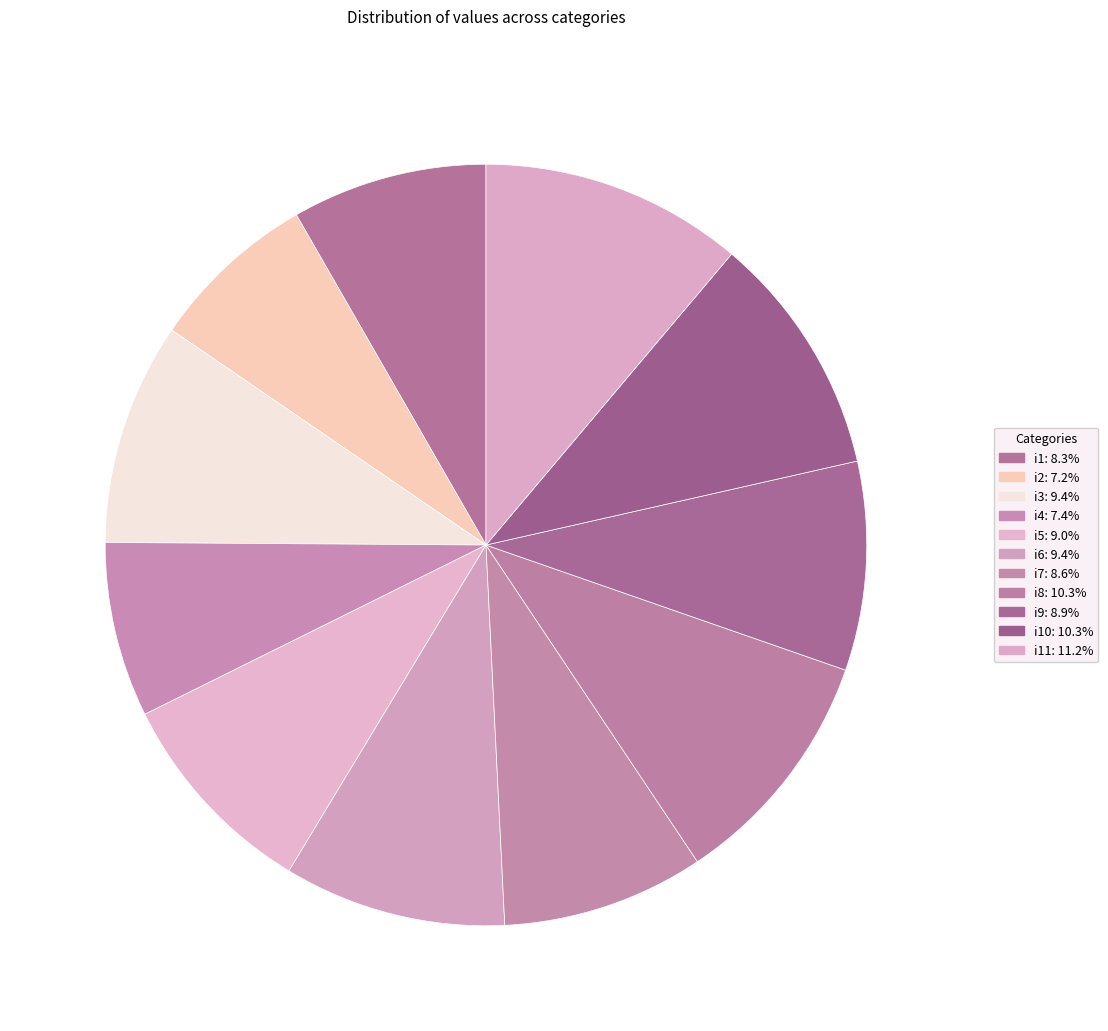

Which category has the smallest portion of the pie?

i2